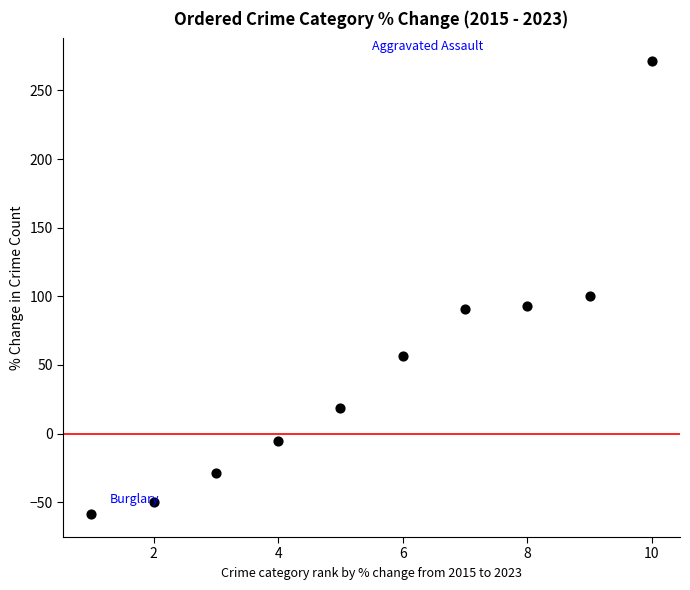

What Y value in the scatter plot is closest to 106?

100.0